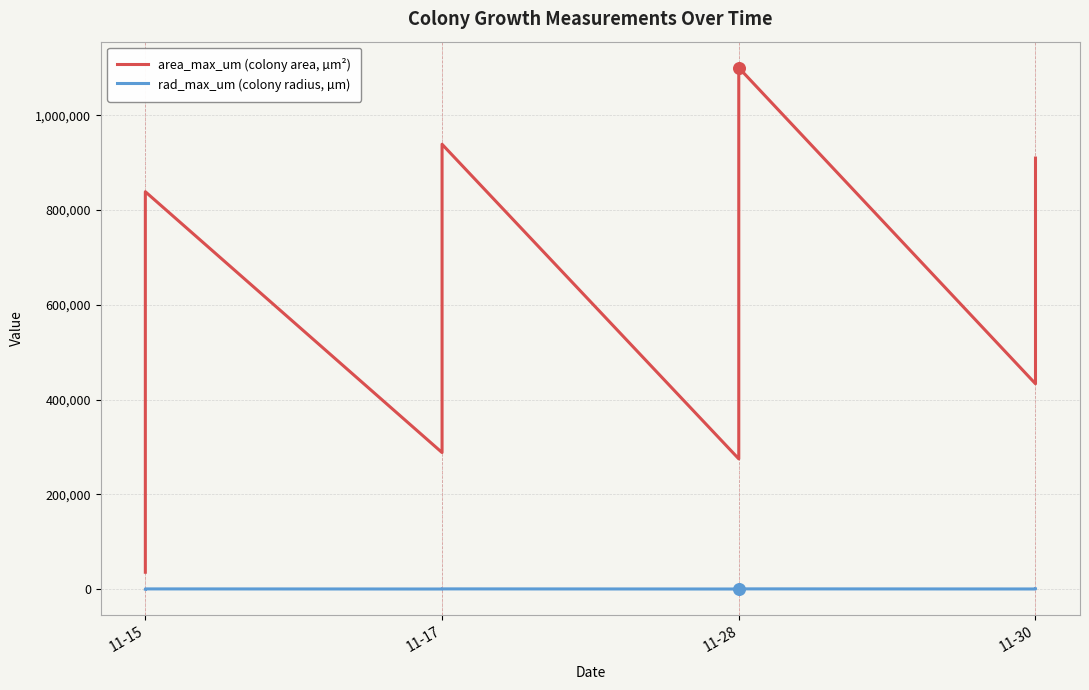

At how many categories does at least one series exceed 1056686?

1